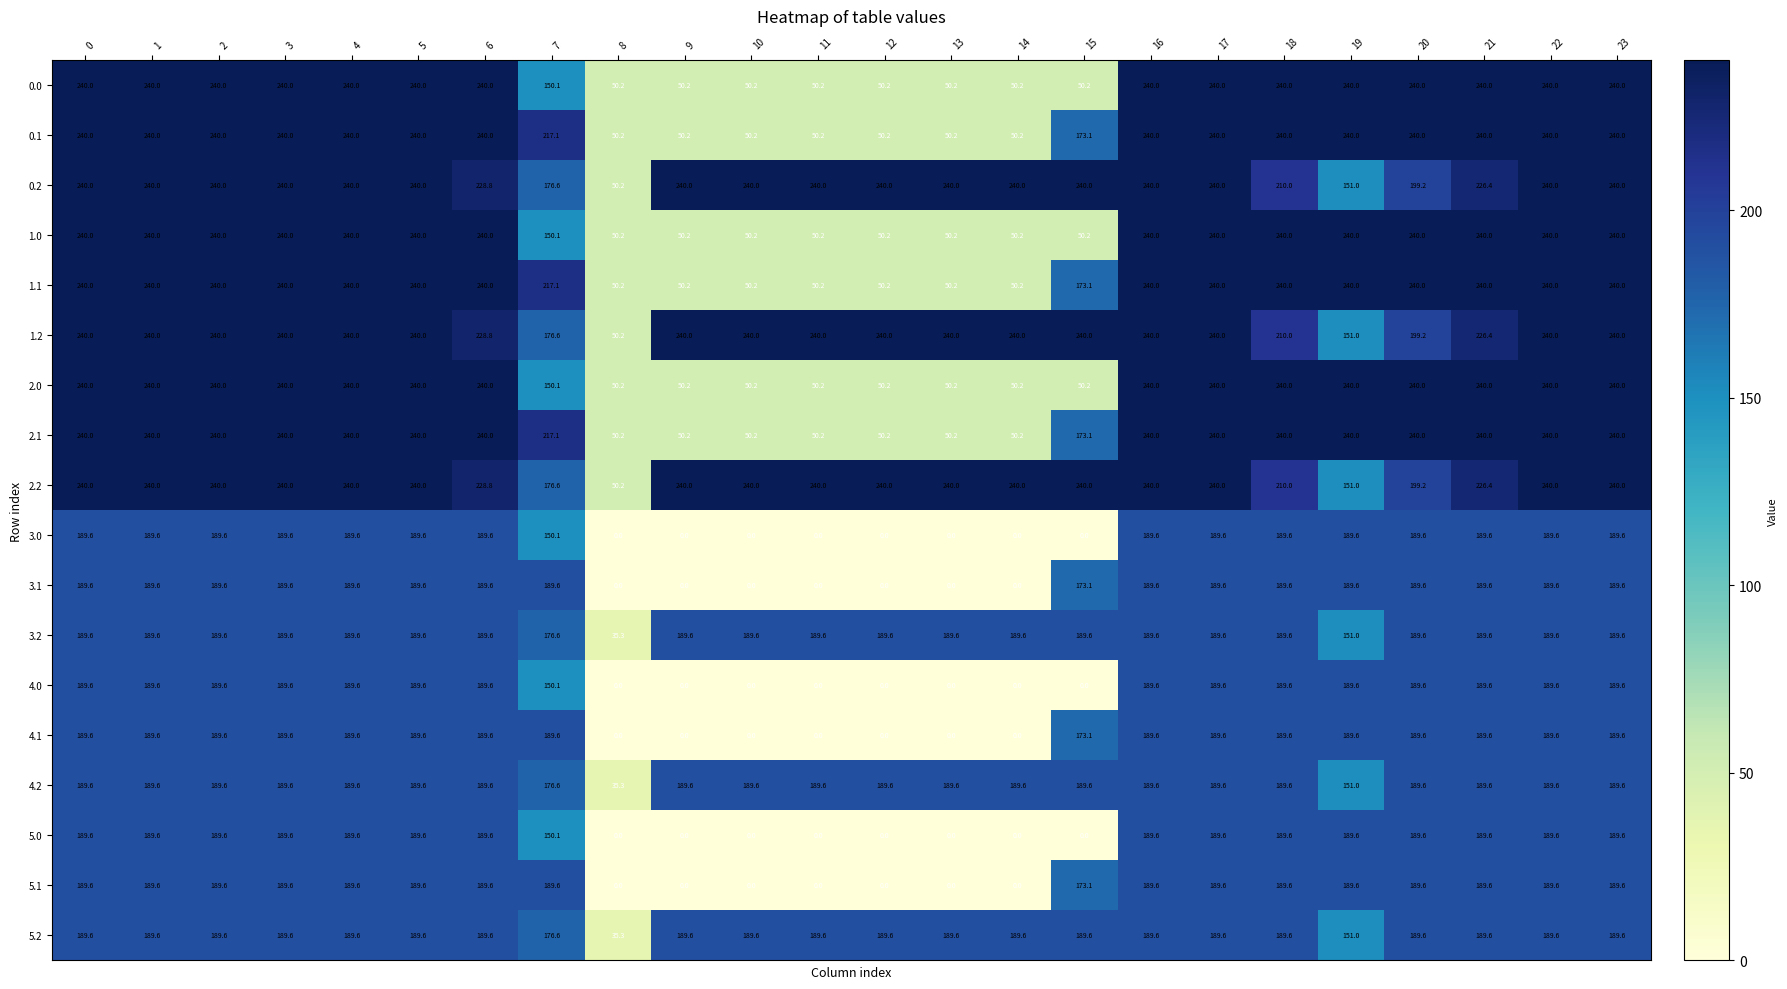

What is the difference between the highest and lowest values at 18?

50.4